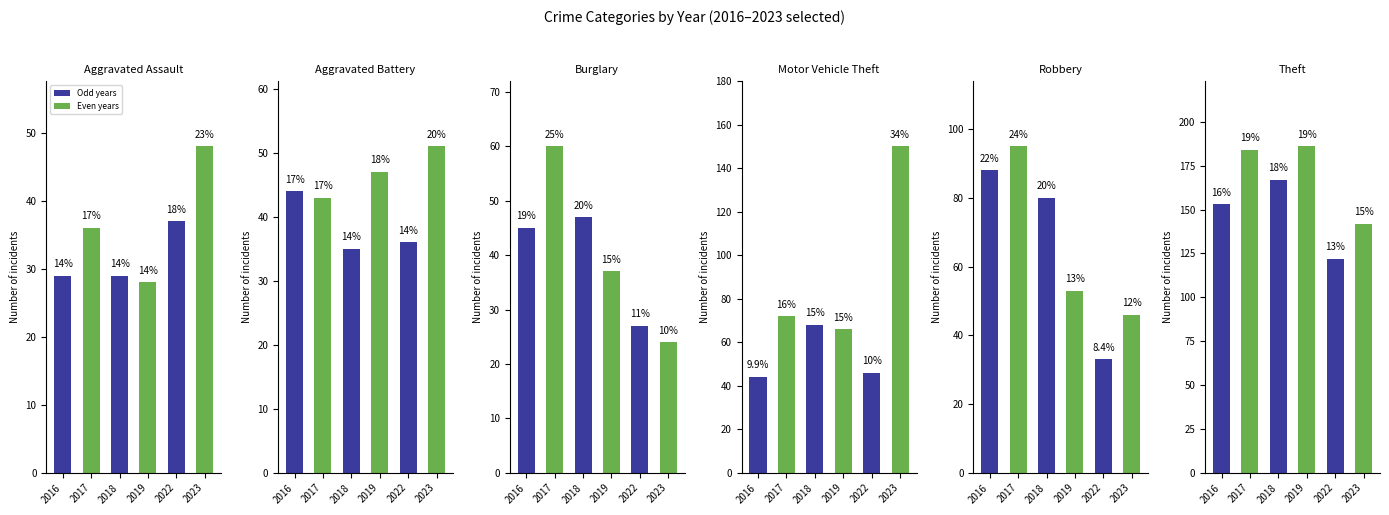

Between 2016 and 2017, which series saw the biggest shift?

Theft